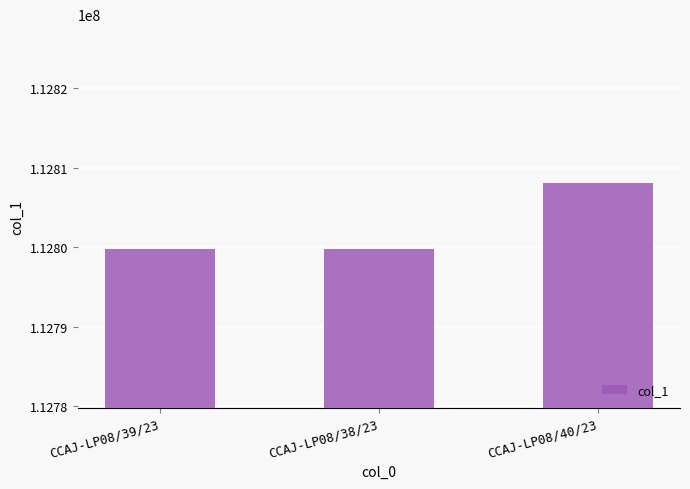

What is the difference between the maximum and minimum values?

8213